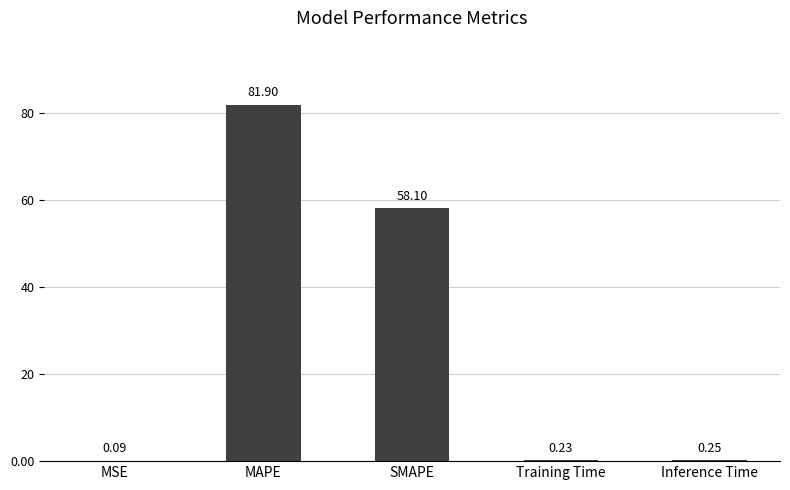

What is the sum of the values at SMAPE and Training Time?

58.3